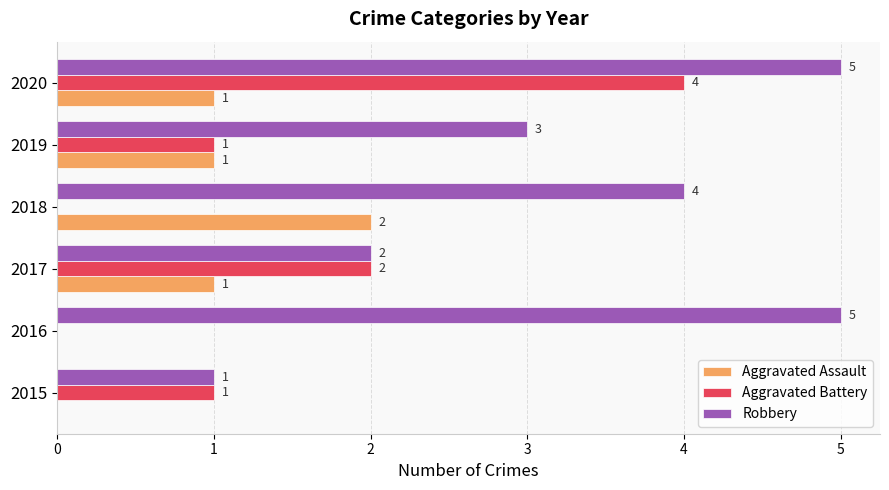

At which label is Aggravated Battery closest to 2?

2017